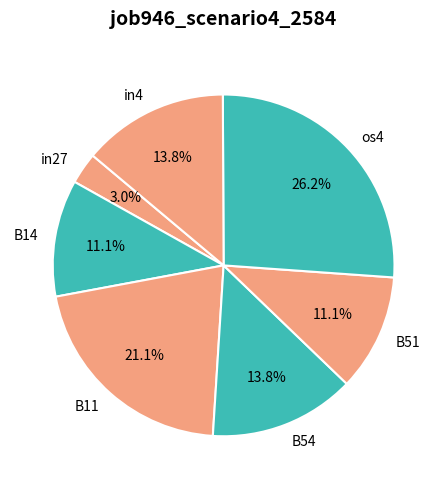

How many slices are in this pie chart?

7